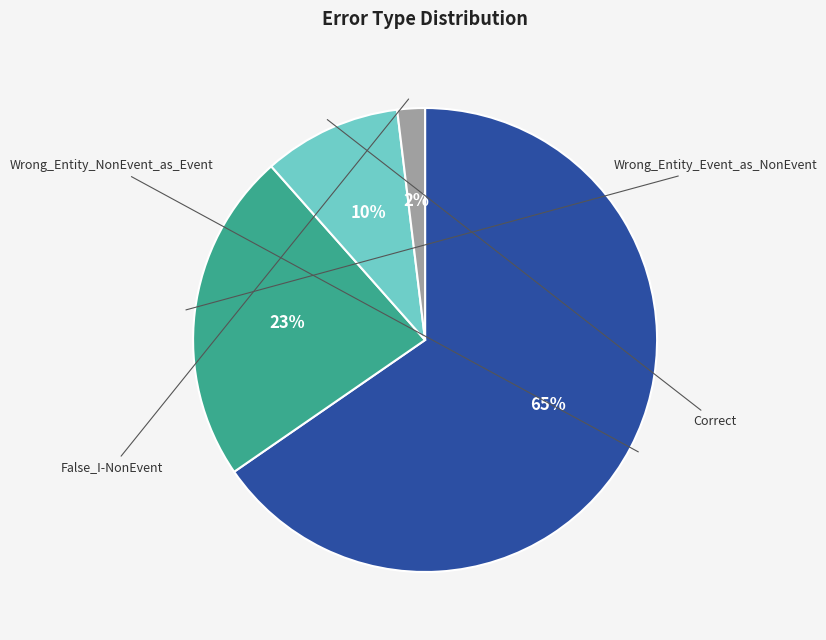

Does Wrong_Entity_NonEvent_as_Event represent more than half of the total?

Yes